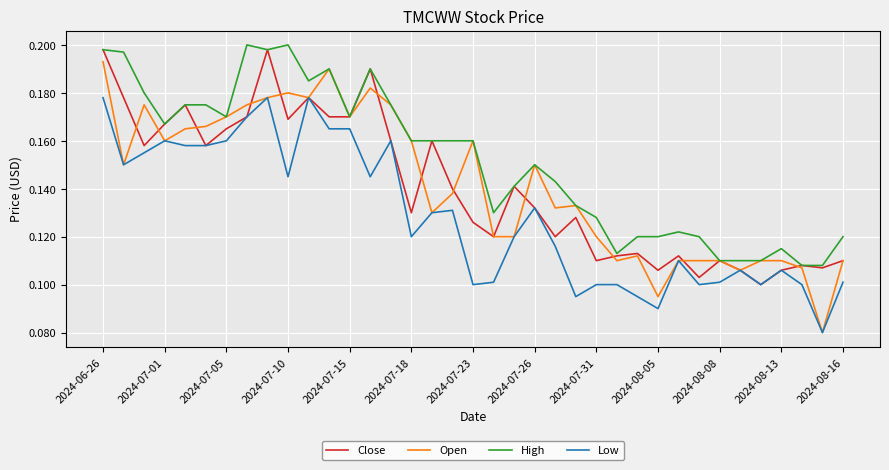

Which series has the widest spread of values?

Open